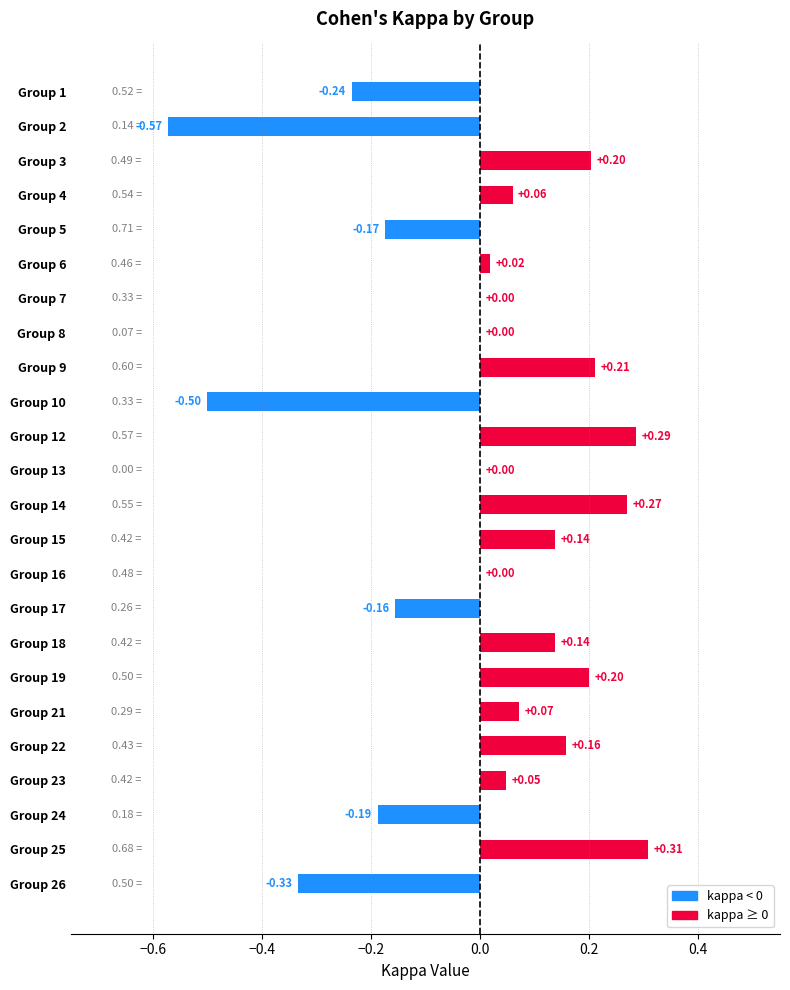

What is the change in value from Group 26 to Group 4?

+0.4